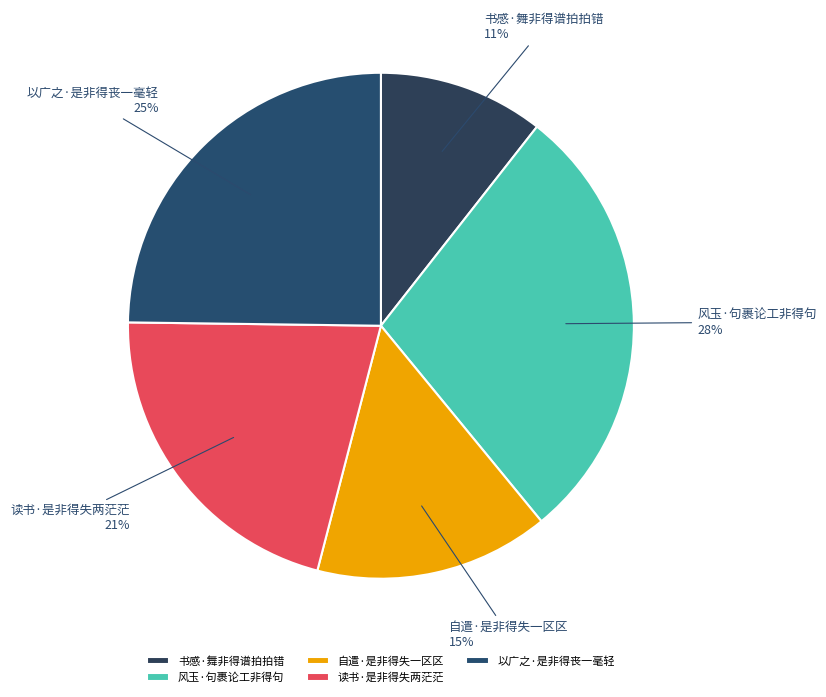

How many slices are in this pie chart?

5